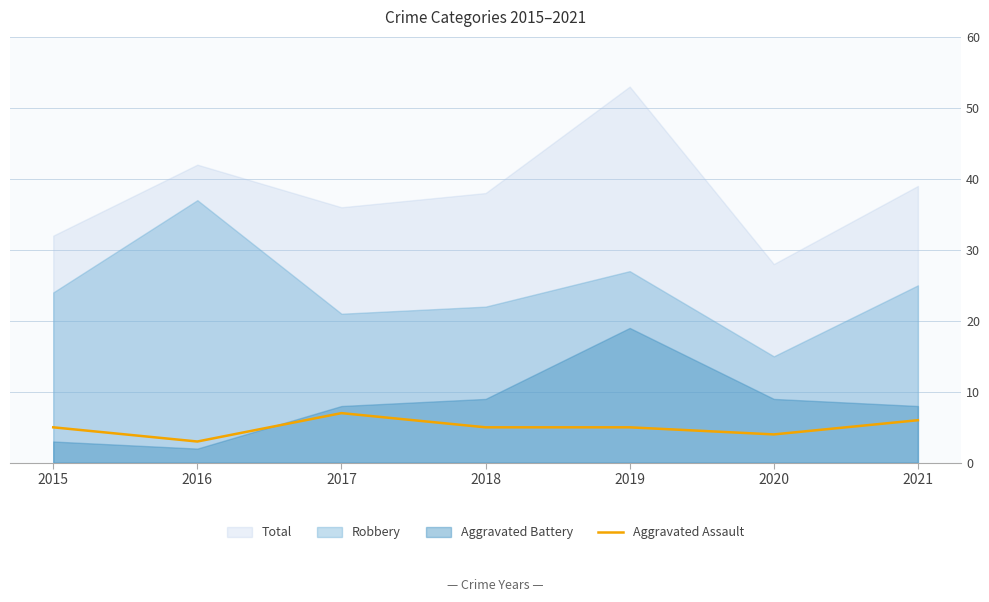

Which label corresponds to the smallest value in the chart?

2016